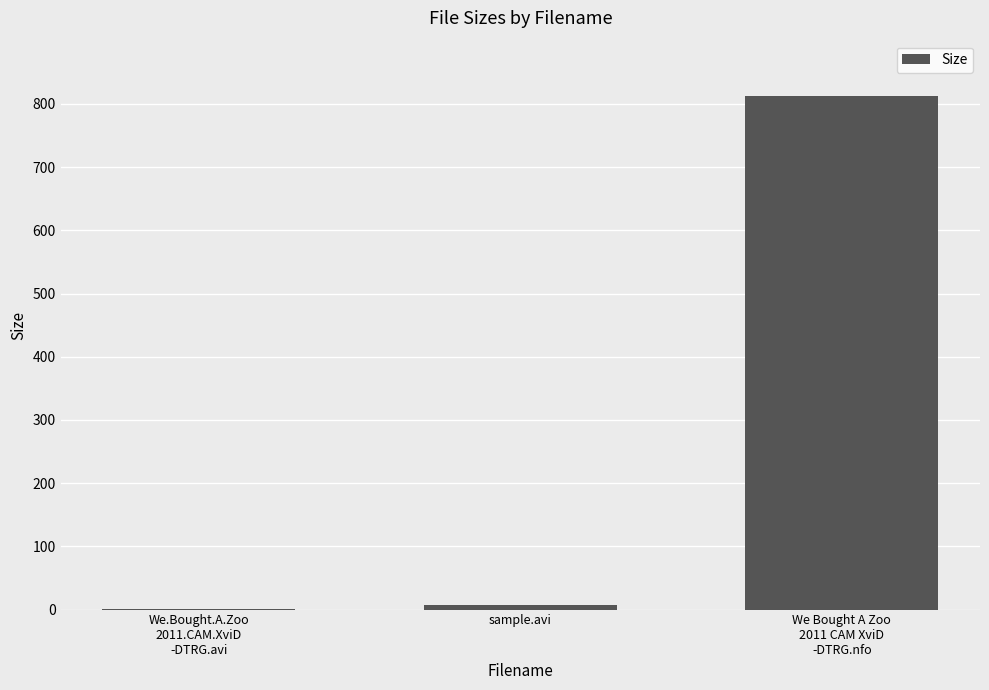

How many distinct data groups are displayed?

1